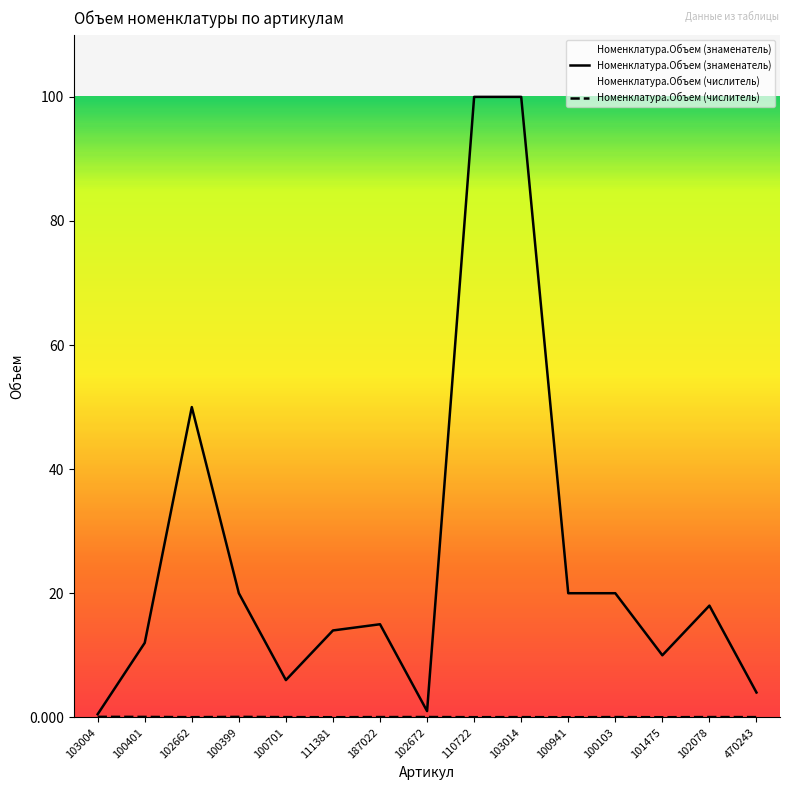

Rank the categories by Номенклатура.Объем (числитель) value from lowest to highest.

100941, 101475, 111381, 102662, 110722, 103014, 100701, 470243, 100103, 187022, 102078, 102672, 100401, 100399, 103004